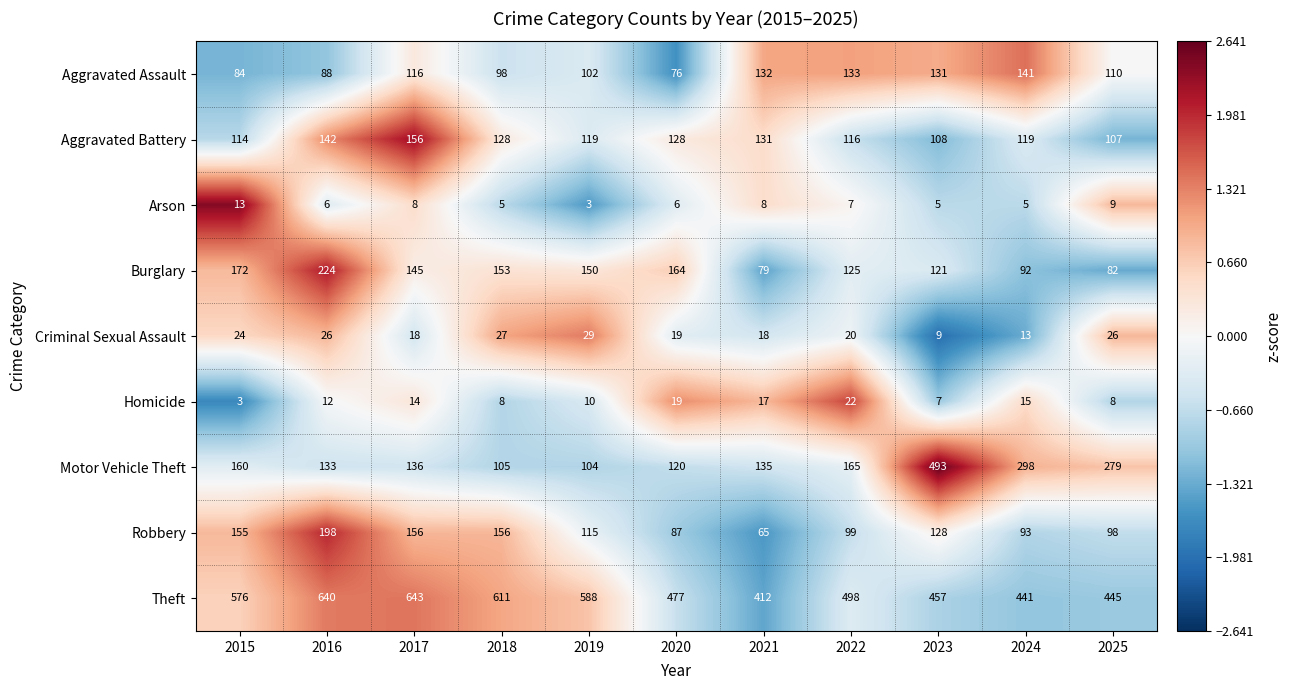

What is the spread (max minus min) of values at 2024?

436